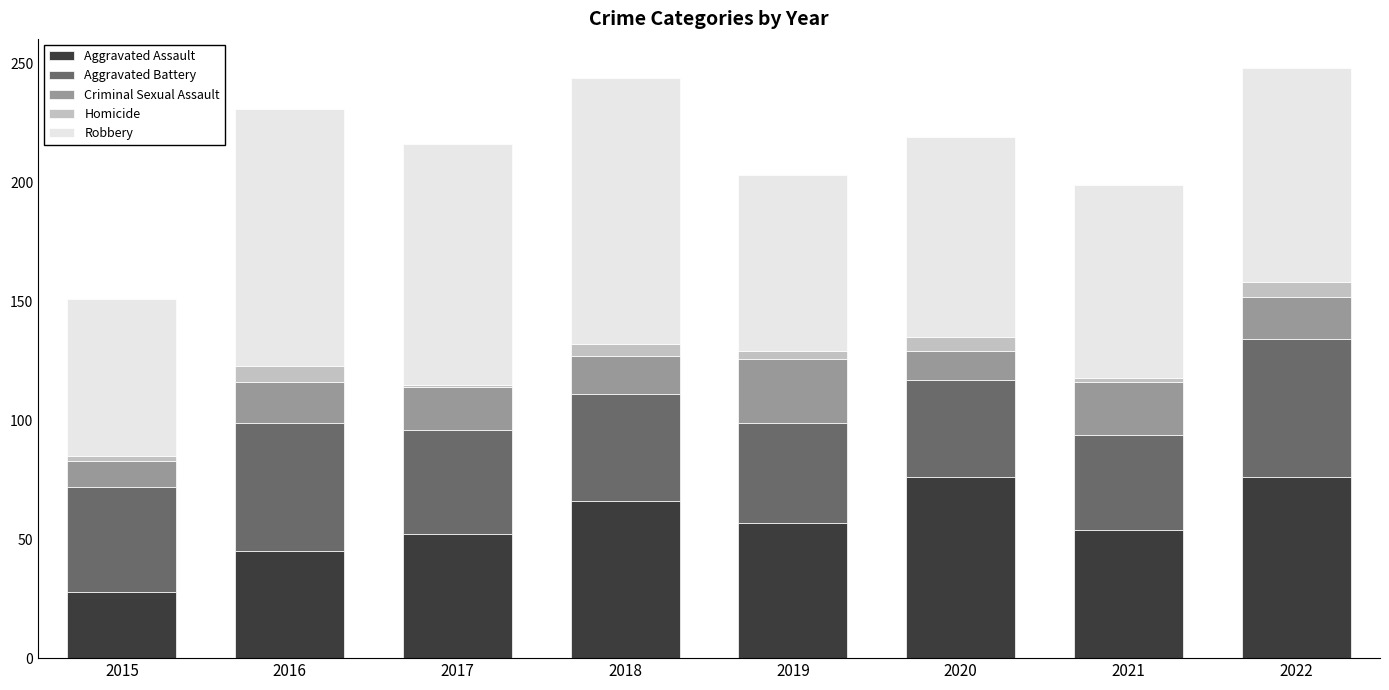

True or false: Aggravated Assault has a value of 15 at 2018.

False